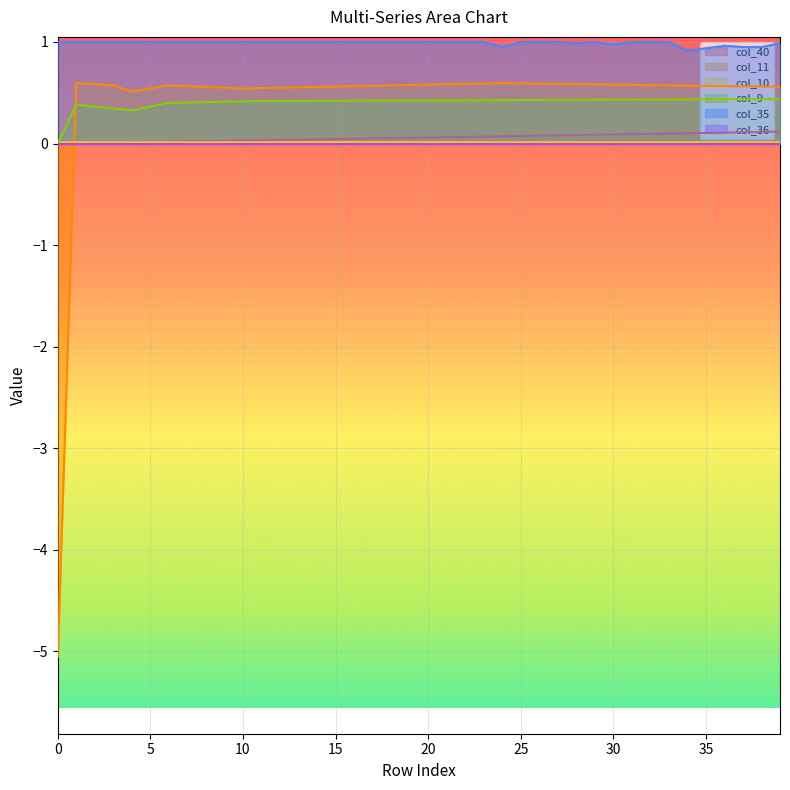

Which series has the largest total across all categories?

col_35